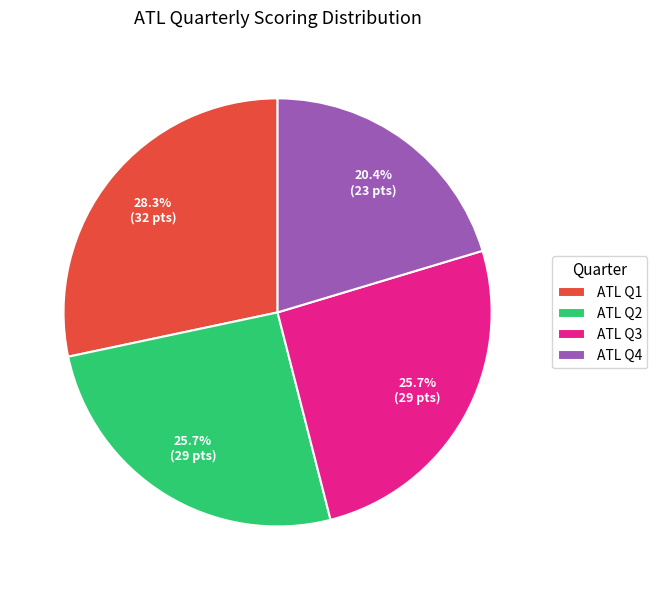

Does ATL Q2 account for over 50% of the chart?

No